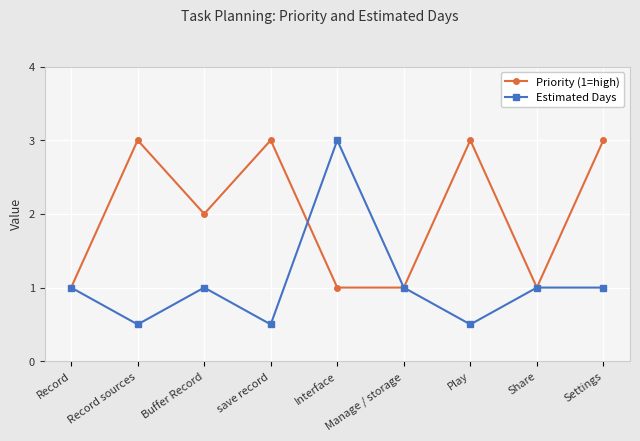

What value does the Estimated Days series have at Buffer Record?

1.0